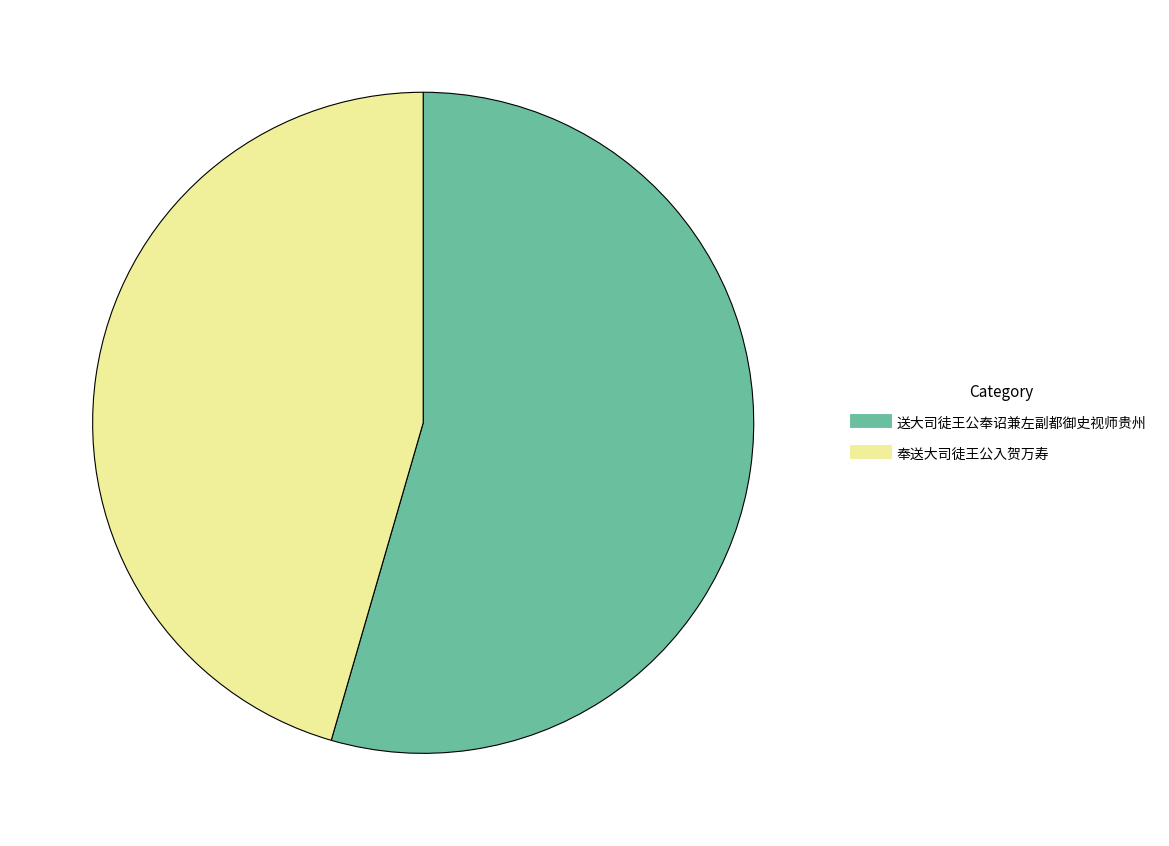

Rank the categories by value from lowest to highest.

奉送大司徒王公入贺万寿, 送大司徒王公奉诏兼左副都御史视师贵州